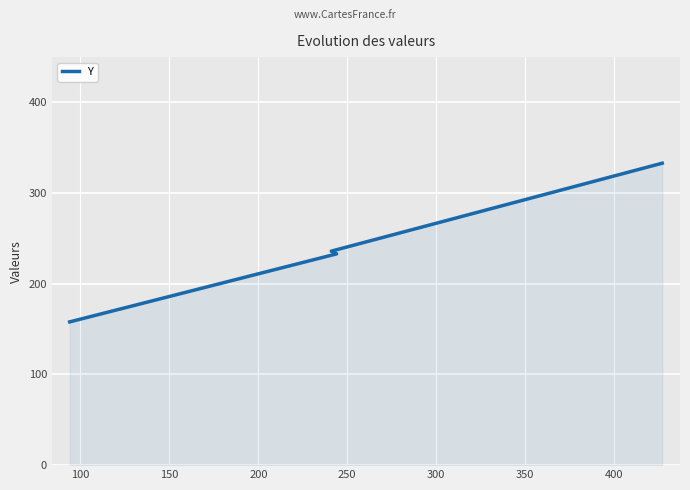

How many distinct data groups are displayed?

1